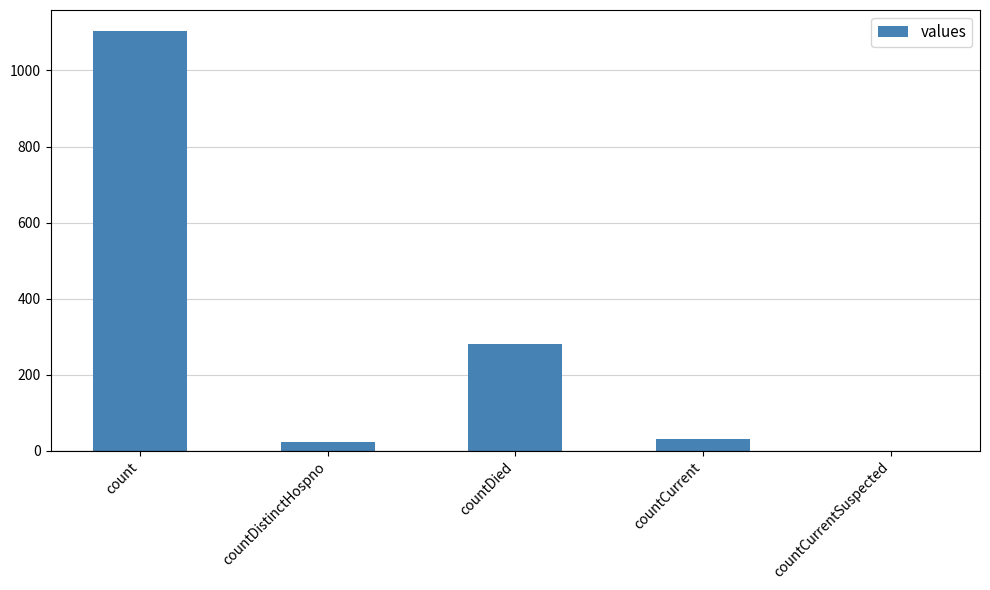

How many series are shown in this chart?

1